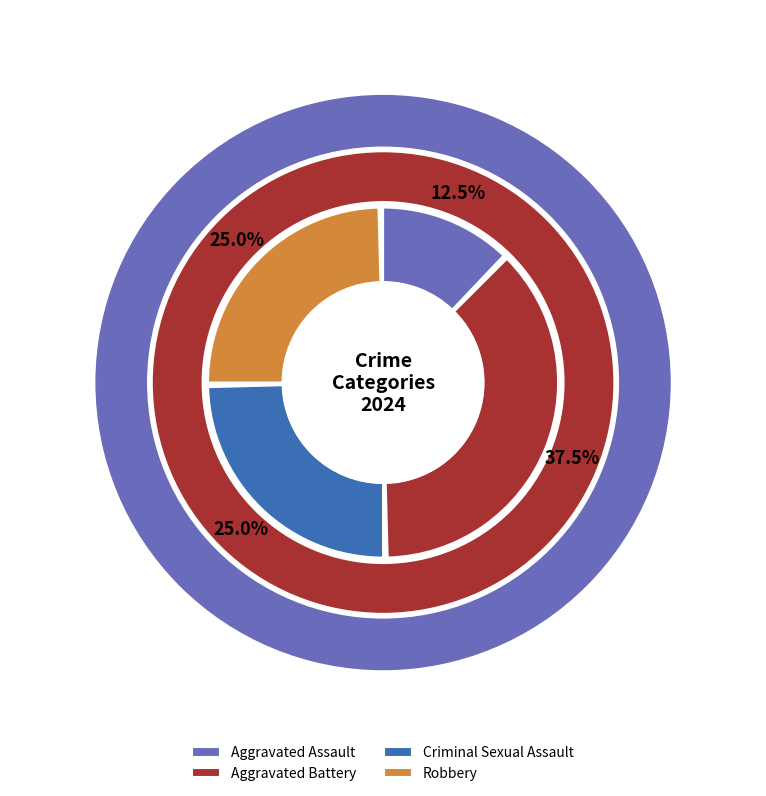

True or false: Aggravated Battery accounts for 29% of the total.

False